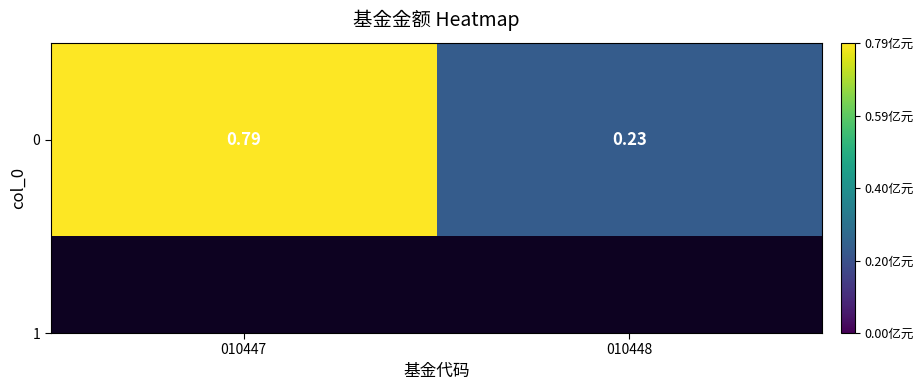

Rank the categories by value from lowest to highest.

010448, 010447